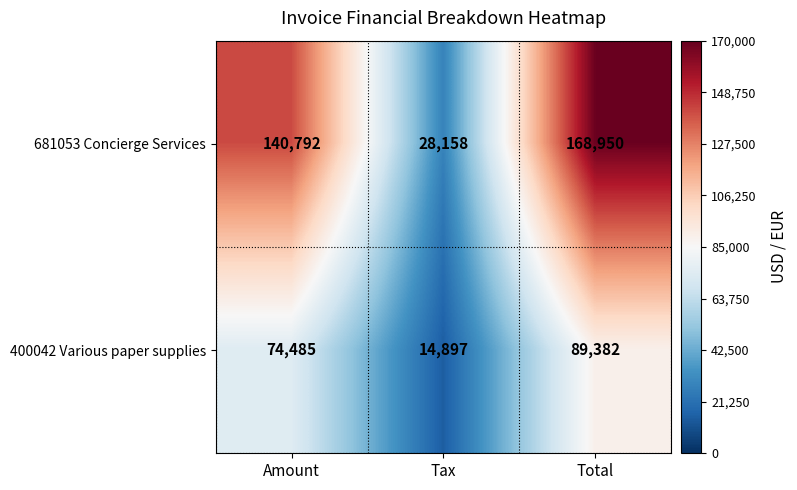

Rank the series at Tax from highest to lowest value.

681053 Concierge Services, 400042 Various paper supplies